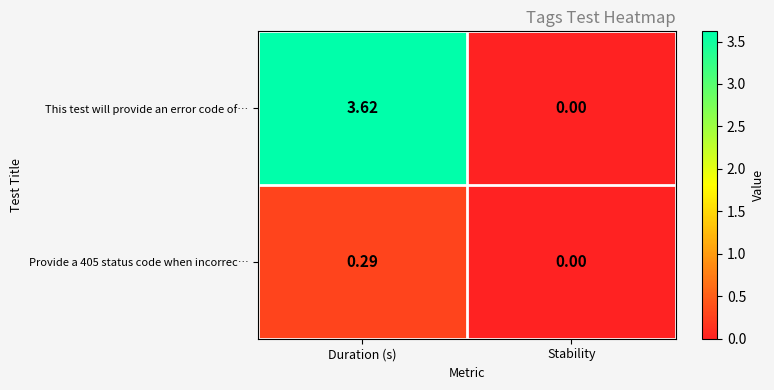

Which series changed the most between Duration (s) and Stability?

This test will provide an error code of…